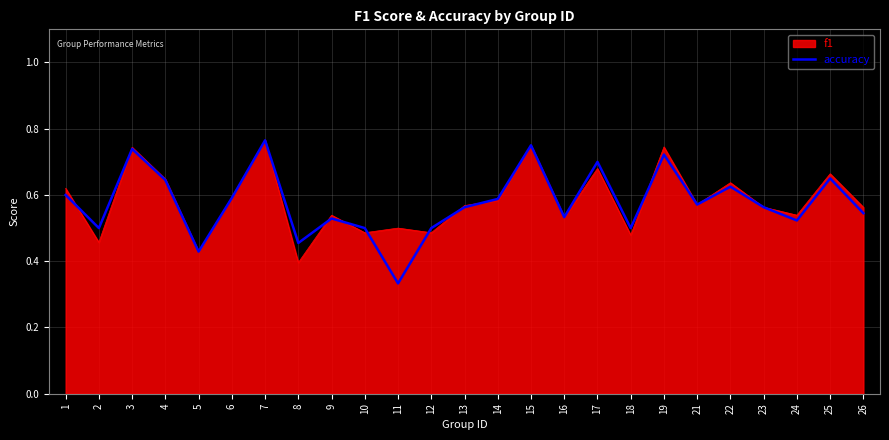

What is the total value across all series at 2?

1.0